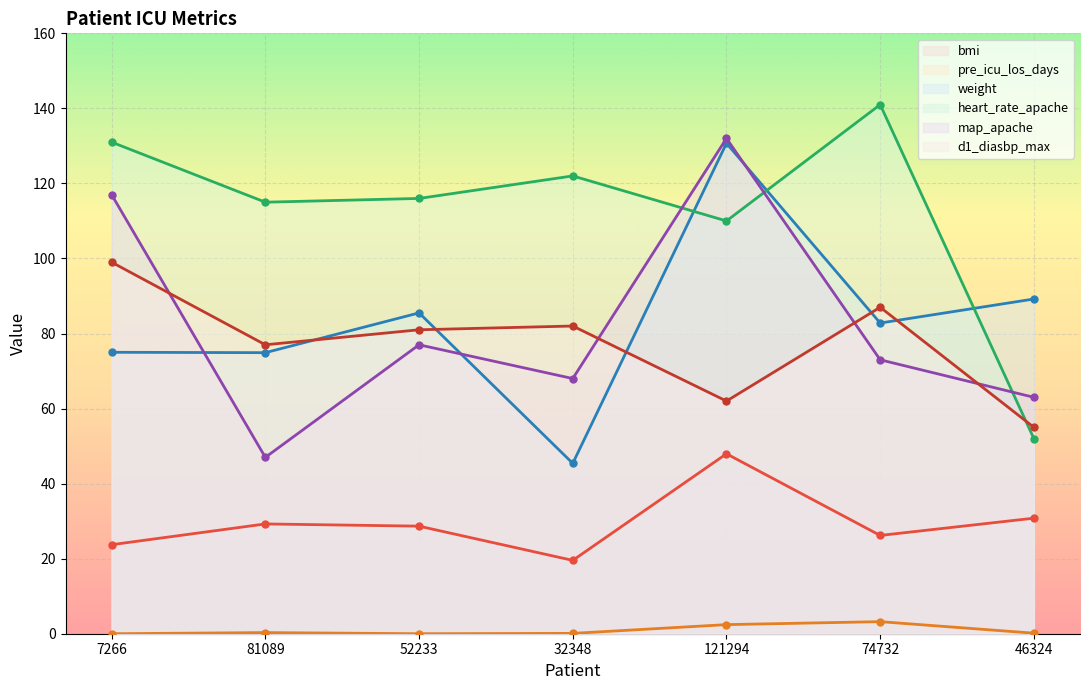

What is the value of the pre_icu_los_days point at the 6th from the left?

3.2